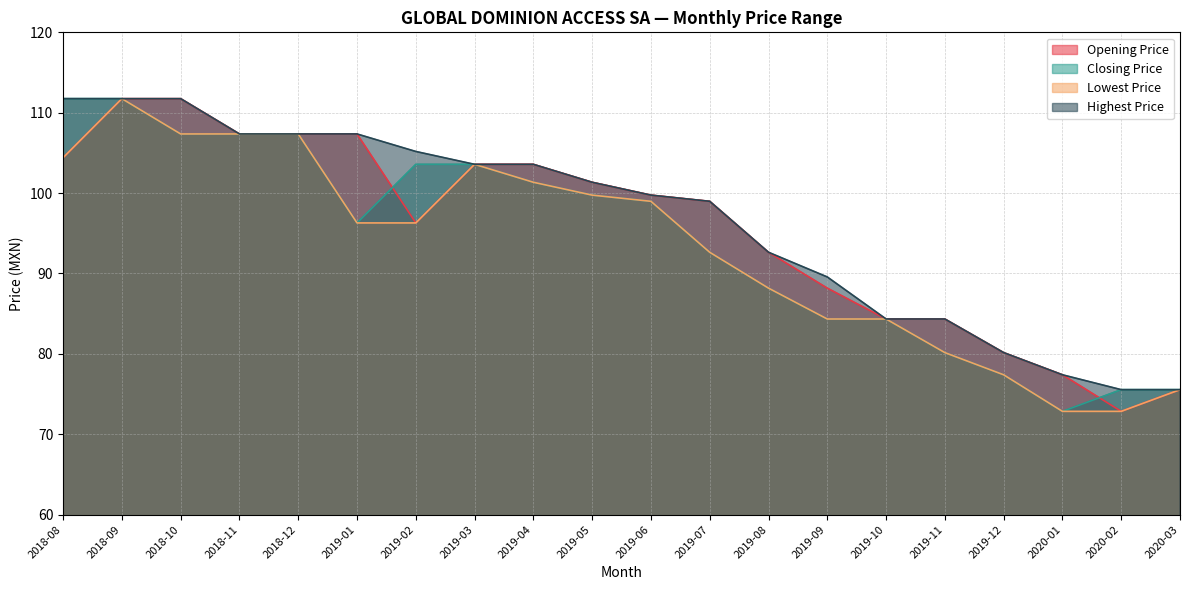

How many lines are shown in the chart?

4